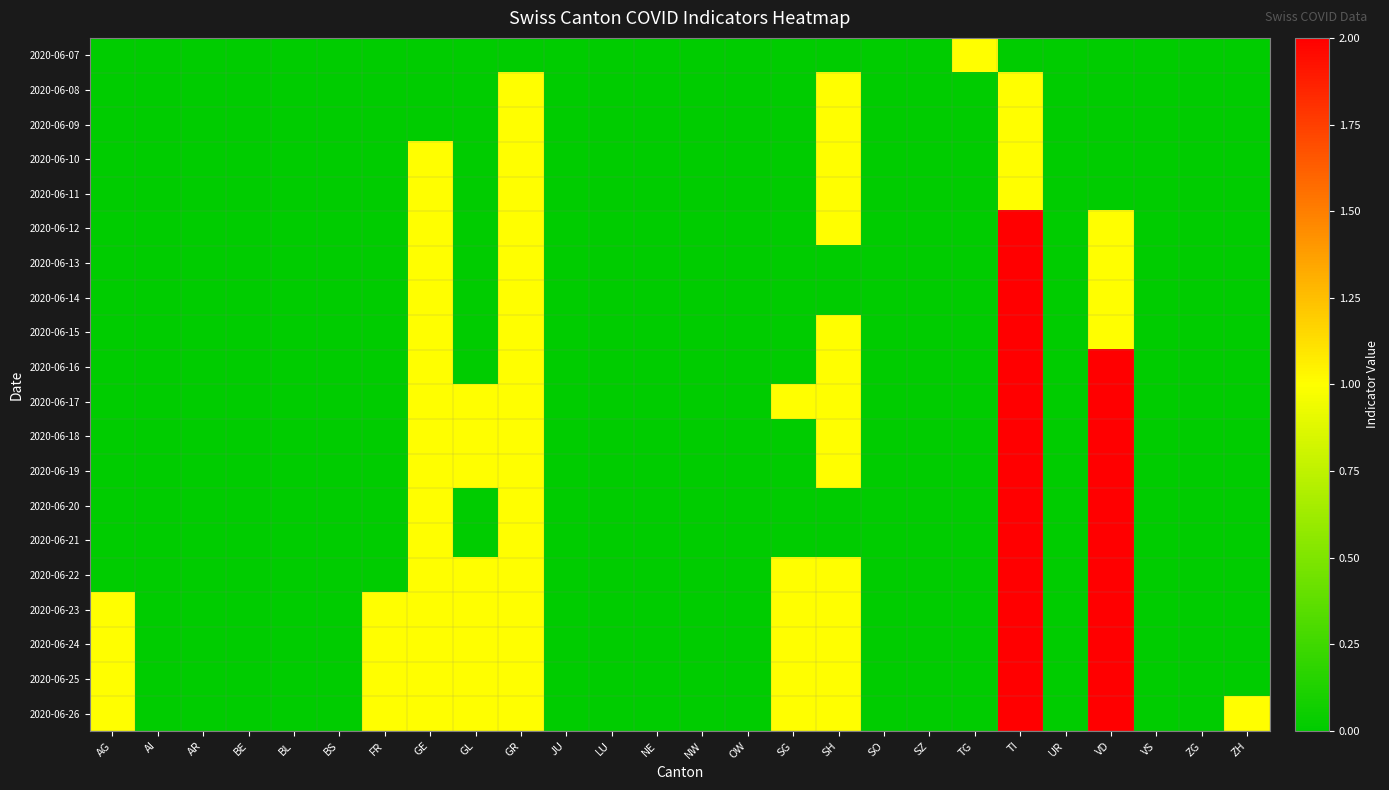

Reading right to left, transcribe all the data shown in this chart.

2020-06-07: ZH=0	ZG=0	VS=0	VD=0	UR=0	TI=0	TG=1	SZ=0	SO=0	SH=0	SG=0	OW=0	NW=0	NE=0	LU=0	JU=0	GR=0	GL=0	GE=0	FR=0	BS=0	BL=0	BE=0	AR=0	AI=0	AG=0
2020-06-08: ZH=0	ZG=0	VS=0	VD=0	UR=0	TI=1	TG=0	SZ=0	SO=0	SH=1	SG=0	OW=0	NW=0	NE=0	LU=0	JU=0	GR=1	GL=0	GE=0	FR=0	BS=0	BL=0	BE=0	AR=0	AI=0	AG=0
2020-06-09: ZH=0	ZG=0	VS=0	VD=0	UR=0	TI=1	TG=0	SZ=0	SO=0	SH=1	SG=0	OW=0	NW=0	NE=0	LU=0	JU=0	GR=1	GL=0	GE=0	FR=0	BS=0	BL=0	BE=0	AR=0	AI=0	AG=0
2020-06-10: ZH=0	ZG=0	VS=0	VD=0	UR=0	TI=1	TG=0	SZ=0	SO=0	SH=1	SG=0	OW=0	NW=0	NE=0	LU=0	JU=0	GR=1	GL=0	GE=1	FR=0	BS=0	BL=0	BE=0	AR=0	AI=0	AG=0
2020-06-11: ZH=0	ZG=0	VS=0	VD=0	UR=0	TI=1	TG=0	SZ=0	SO=0	SH=1	SG=0	OW=0	NW=0	NE=0	LU=0	JU=0	GR=1	GL=0	GE=1	FR=0	BS=0	BL=0	BE=0	AR=0	AI=0	AG=0
2020-06-12: ZH=0	ZG=0	VS=0	VD=1	UR=0	TI=2	TG=0	SZ=0	SO=0	SH=1	SG=0	OW=0	NW=0	NE=0	LU=0	JU=0	GR=1	GL=0	GE=1	FR=0	BS=0	BL=0	BE=0	AR=0	AI=0	AG=0
2020-06-13: ZH=0	ZG=0	VS=0	VD=1	UR=0	TI=2	TG=0	SZ=0	SO=0	SH=0	SG=0	OW=0	NW=0	NE=0	LU=0	JU=0	GR=1	GL=0	GE=1	FR=0	BS=0	BL=0	BE=0	AR=0	AI=0	AG=0
2020-06-14: ZH=0	ZG=0	VS=0	VD=1	UR=0	TI=2	TG=0	SZ=0	SO=0	SH=0	SG=0	OW=0	NW=0	NE=0	LU=0	JU=0	GR=1	GL=0	GE=1	FR=0	BS=0	BL=0	BE=0	AR=0	AI=0	AG=0
2020-06-15: ZH=0	ZG=0	VS=0	VD=1	UR=0	TI=2	TG=0	SZ=0	SO=0	SH=1	SG=0	OW=0	NW=0	NE=0	LU=0	JU=0	GR=1	GL=0	GE=1	FR=0	BS=0	BL=0	BE=0	AR=0	AI=0	AG=0
2020-06-16: ZH=0	ZG=0	VS=0	VD=2	UR=0	TI=2	TG=0	SZ=0	SO=0	SH=1	SG=0	OW=0	NW=0	NE=0	LU=0	JU=0	GR=1	GL=0	GE=1	FR=0	BS=0	BL=0	BE=0	AR=0	AI=0	AG=0
2020-06-17: ZH=0	ZG=0	VS=0	VD=2	UR=0	TI=2	TG=0	SZ=0	SO=0	SH=1	SG=1	OW=0	NW=0	NE=0	LU=0	JU=0	GR=1	GL=1	GE=1	FR=0	BS=0	BL=0	BE=0	AR=0	AI=0	AG=0
2020-06-18: ZH=0	ZG=0	VS=0	VD=2	UR=0	TI=2	TG=0	SZ=0	SO=0	SH=1	SG=0	OW=0	NW=0	NE=0	LU=0	JU=0	GR=1	GL=1	GE=1	FR=0	BS=0	BL=0	BE=0	AR=0	AI=0	AG=0
2020-06-19: ZH=0	ZG=0	VS=0	VD=2	UR=0	TI=2	TG=0	SZ=0	SO=0	SH=1	SG=0	OW=0	NW=0	NE=0	LU=0	JU=0	GR=1	GL=1	GE=1	FR=0	BS=0	BL=0	BE=0	AR=0	AI=0	AG=0
2020-06-20: ZH=0	ZG=0	VS=0	VD=2	UR=0	TI=2	TG=0	SZ=0	SO=0	SH=0	SG=0	OW=0	NW=0	NE=0	LU=0	JU=0	GR=1	GL=0	GE=1	FR=0	BS=0	BL=0	BE=0	AR=0	AI=0	AG=0
2020-06-21: ZH=0	ZG=0	VS=0	VD=2	UR=0	TI=2	TG=0	SZ=0	SO=0	SH=0	SG=0	OW=0	NW=0	NE=0	LU=0	JU=0	GR=1	GL=0	GE=1	FR=0	BS=0	BL=0	BE=0	AR=0	AI=0	AG=0
2020-06-22: ZH=0	ZG=0	VS=0	VD=2	UR=0	TI=2	TG=0	SZ=0	SO=0	SH=1	SG=1	OW=0	NW=0	NE=0	LU=0	JU=0	GR=1	GL=1	GE=1	FR=0	BS=0	BL=0	BE=0	AR=0	AI=0	AG=0
2020-06-23: ZH=0	ZG=0	VS=0	VD=2	UR=0	TI=2	TG=0	SZ=0	SO=0	SH=1	SG=1	OW=0	NW=0	NE=0	LU=0	JU=0	GR=1	GL=1	GE=1	FR=1	BS=0	BL=0	BE=0	AR=0	AI=0	AG=1
2020-06-24: ZH=0	ZG=0	VS=0	VD=2	UR=0	TI=2	TG=0	SZ=0	SO=0	SH=1	SG=1	OW=0	NW=0	NE=0	LU=0	JU=0	GR=1	GL=1	GE=1	FR=1	BS=0	BL=0	BE=0	AR=0	AI=0	AG=1
2020-06-25: ZH=0	ZG=0	VS=0	VD=2	UR=0	TI=2	TG=0	SZ=0	SO=0	SH=1	SG=1	OW=0	NW=0	NE=0	LU=0	JU=0	GR=1	GL=1	GE=1	FR=1	BS=0	BL=0	BE=0	AR=0	AI=0	AG=1
2020-06-26: ZH=1	ZG=0	VS=0	VD=2	UR=0	TI=2	TG=0	SZ=0	SO=0	SH=1	SG=1	OW=0	NW=0	NE=0	LU=0	JU=0	GR=1	GL=1	GE=1	FR=1	BS=0	BL=0	BE=0	AR=0	AI=0	AG=1